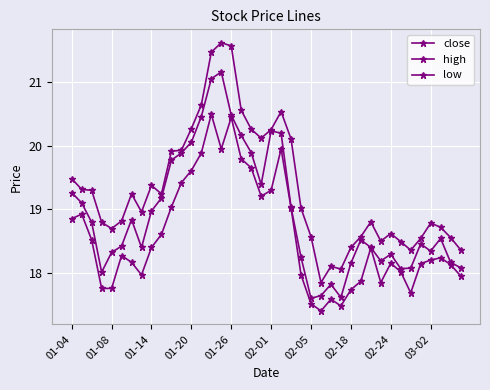

How many categories are shown in the chart?

40